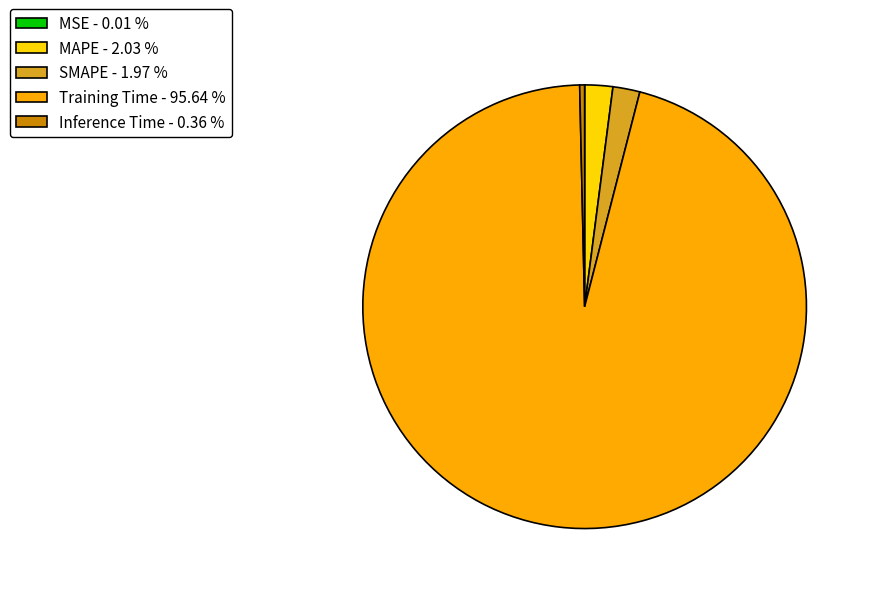

Is Training Time - 95.64 % the majority of the pie?

Yes